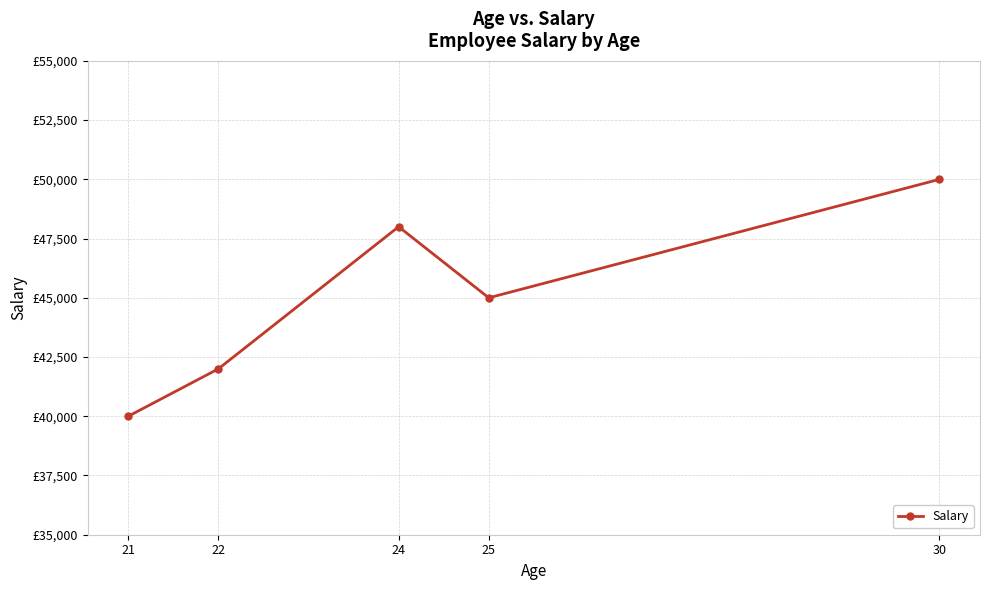

How many interior local valleys (lower than both neighbors) does the data have?

1